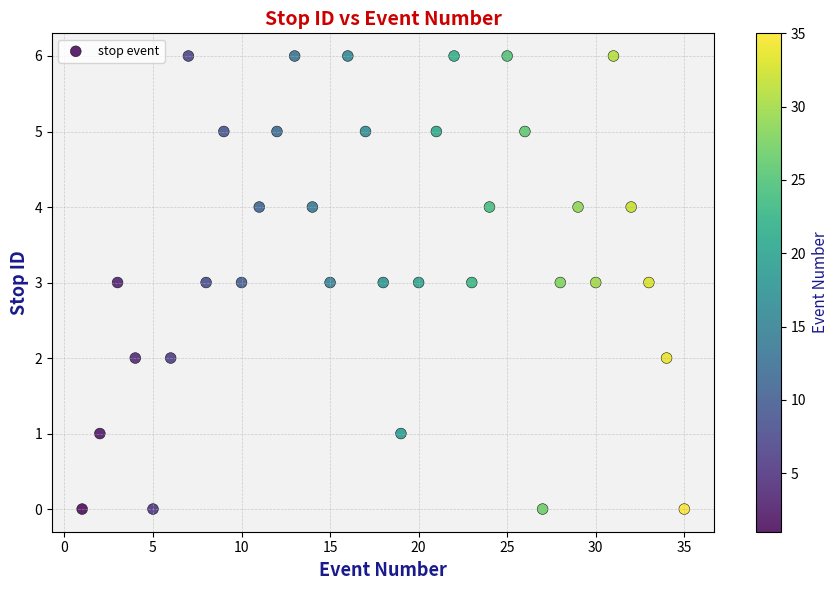

What is the range of X values (max minus min)?

34